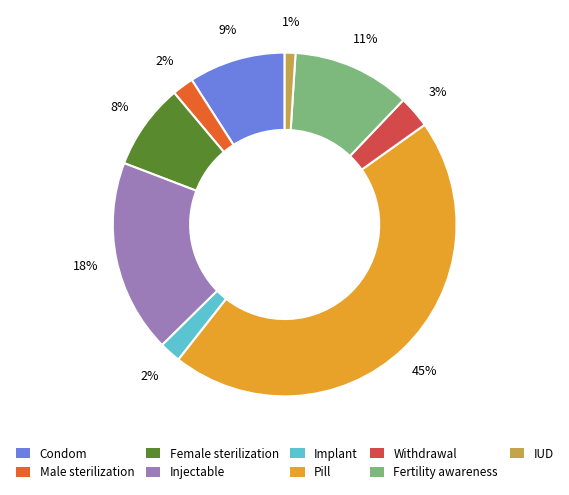

To the nearest percent, what is the difference between the Withdrawal and Pill slice percentages?

42%